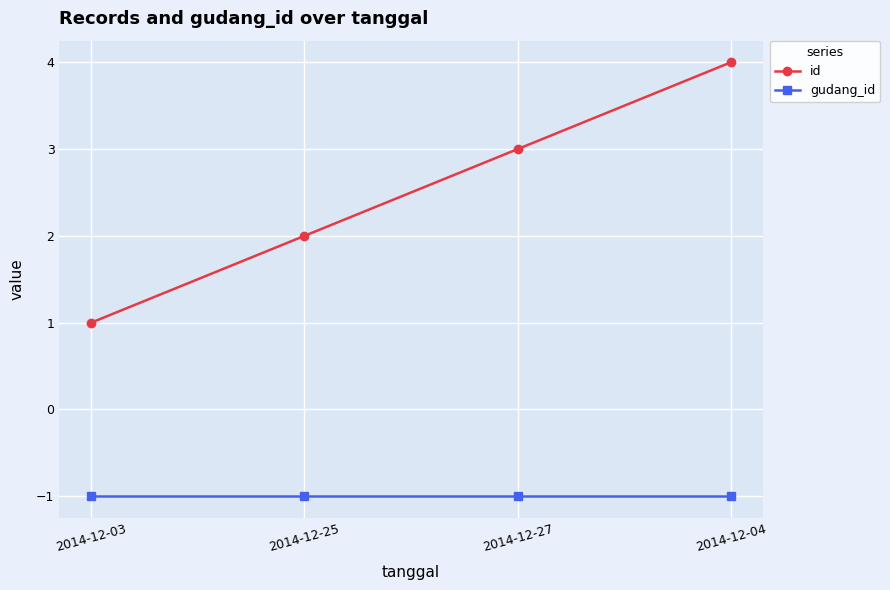

How many lines are shown in the chart?

2